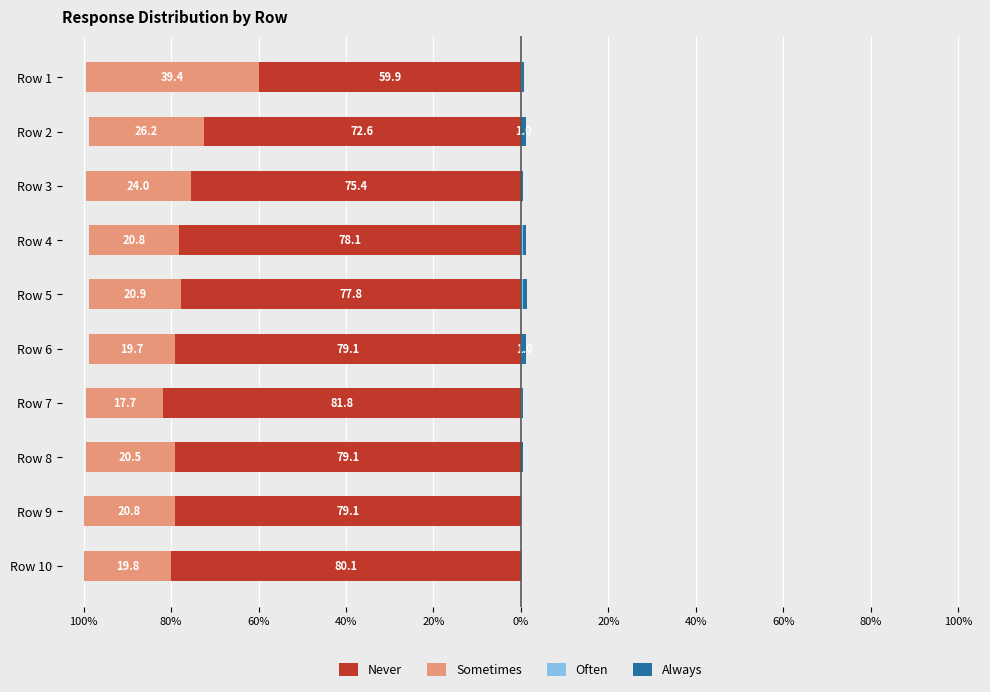

Which series has the largest range (max minus min)?

Never